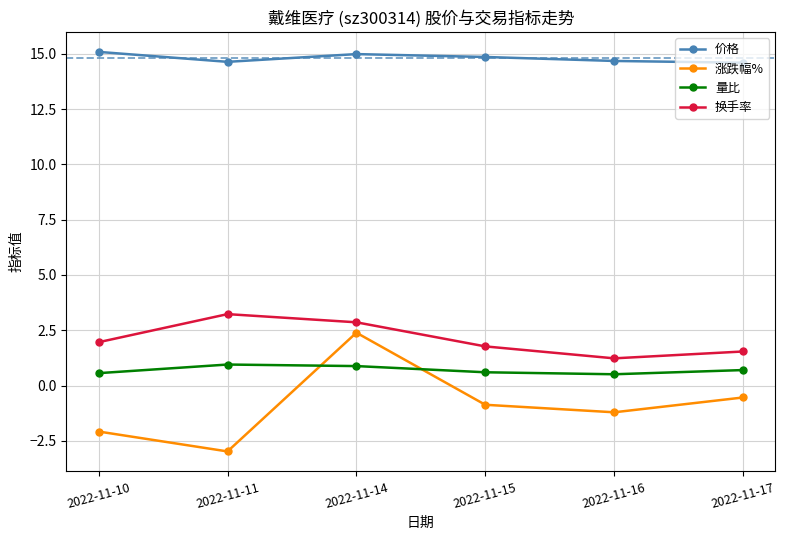

Is this an area chart (filled region under the line)?

No